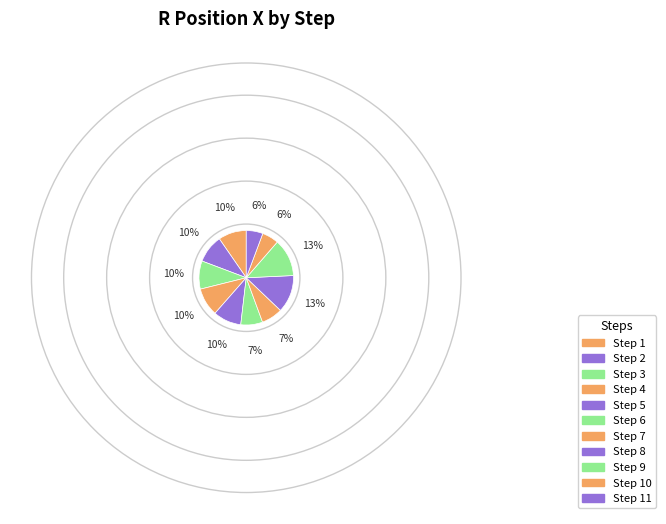

Count the number of slices in the pie.

11